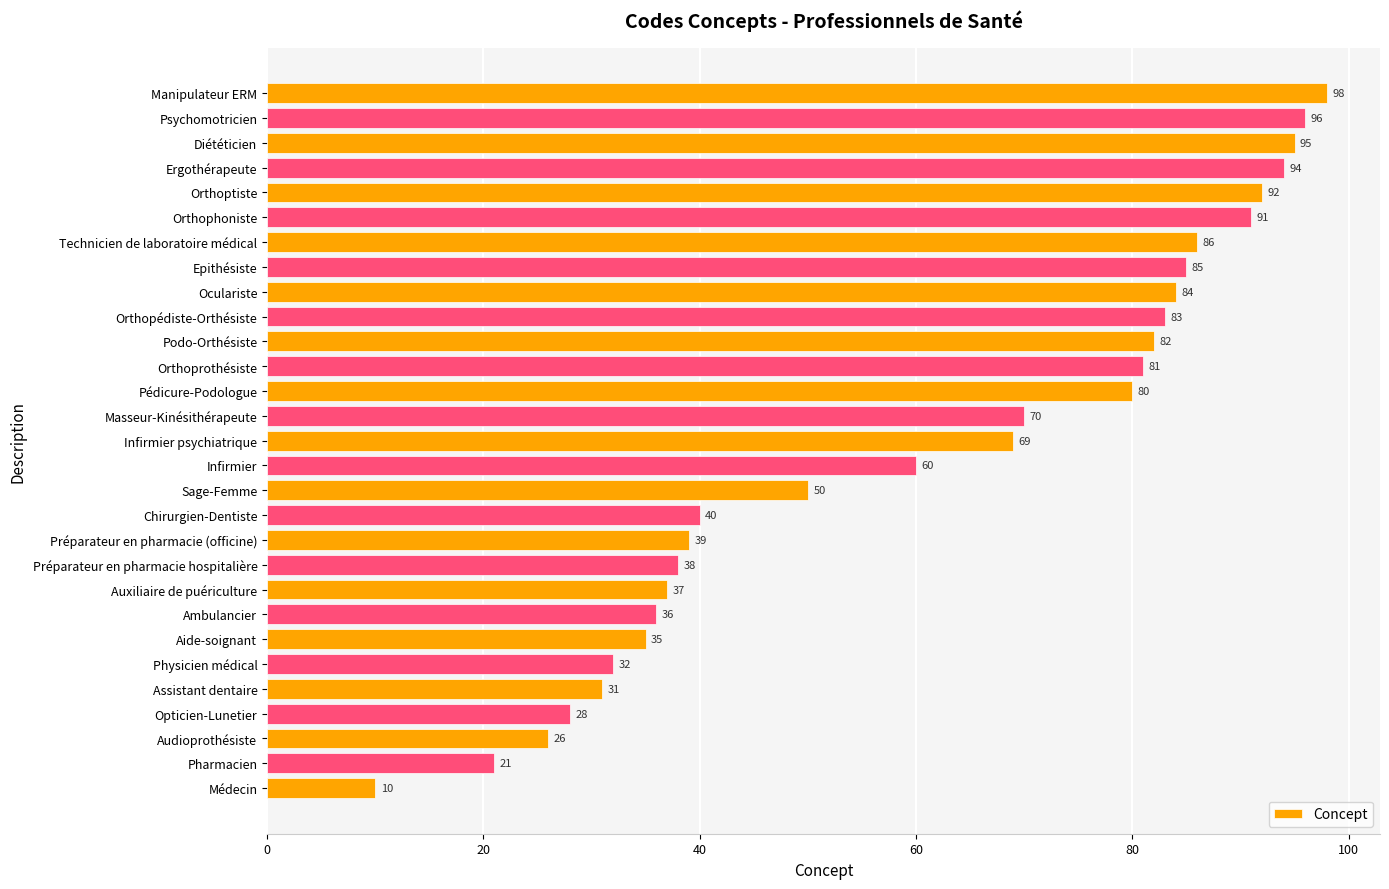

How many bars are there in total?

29